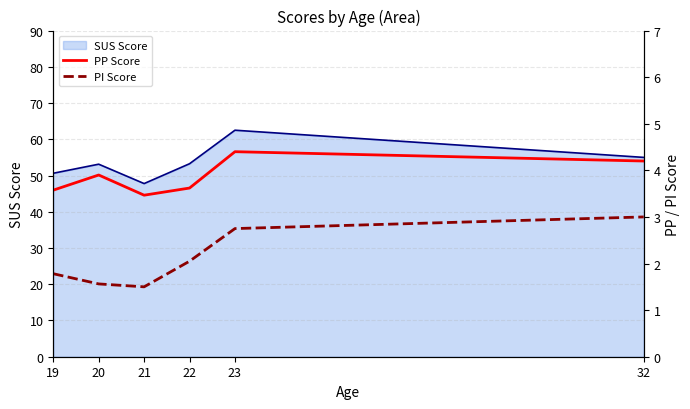

The value of SUS Score at 19 is 71.0. True or false?

False